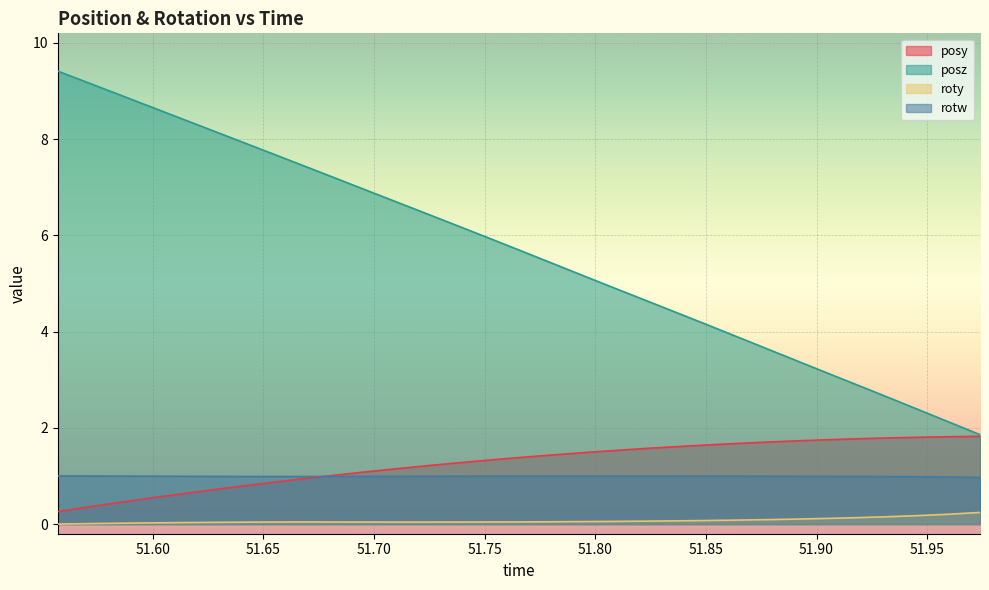

What is the average value of the posy series?

1.3